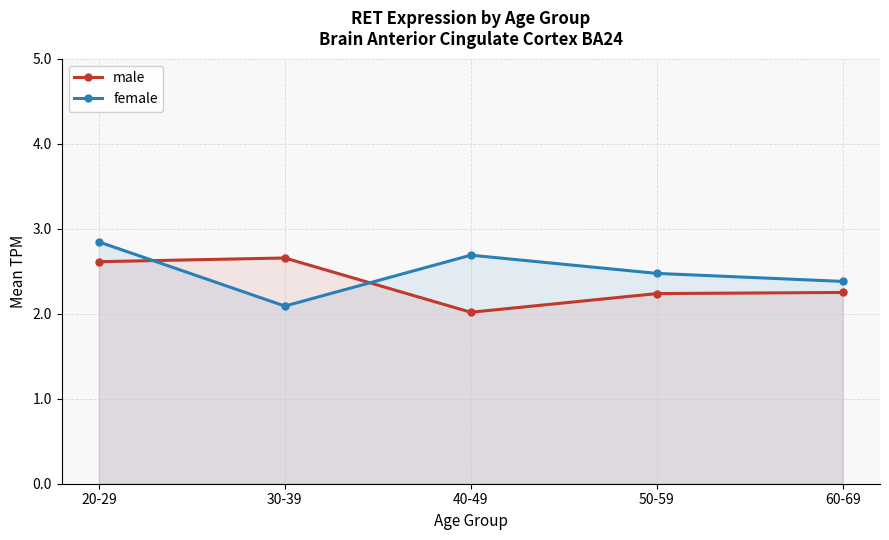

What is the greatest value displayed?

2.8